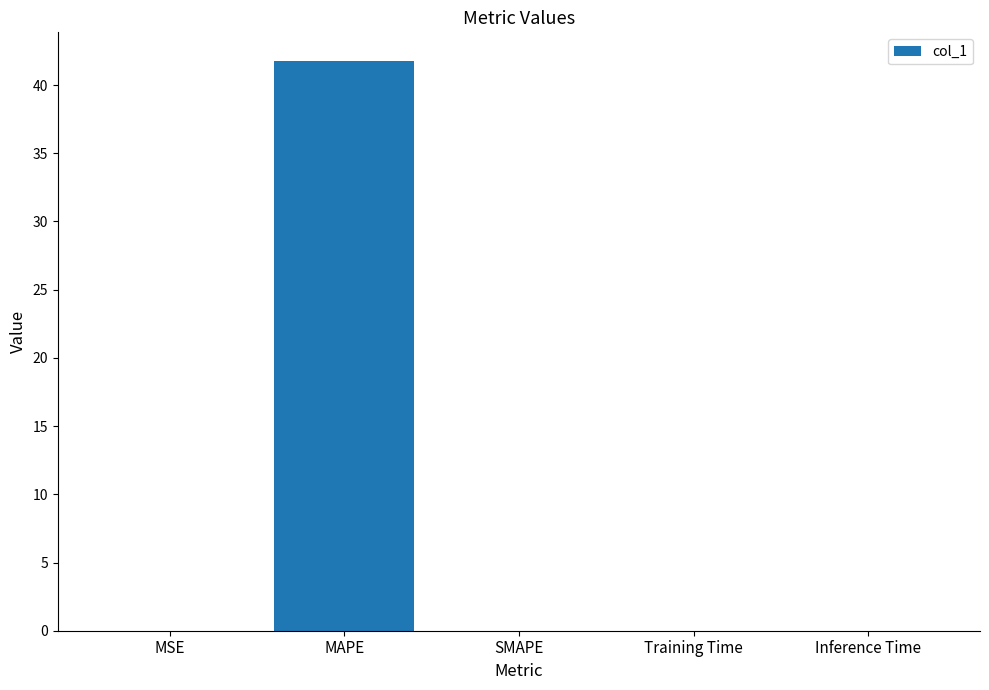

What is the sum of all values?

41.8